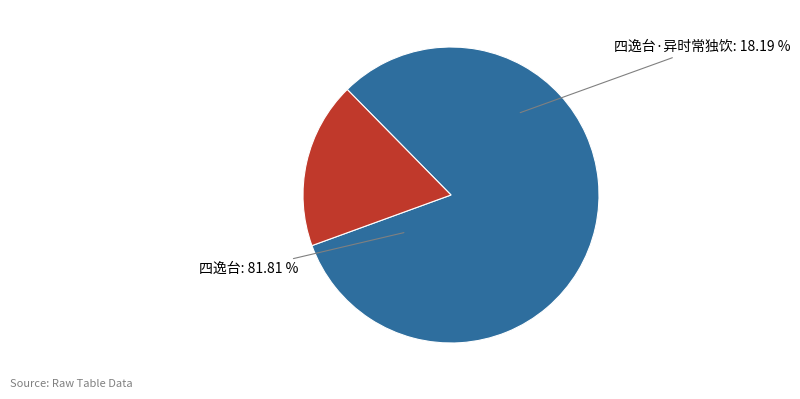

Do 四逸台 and 四逸台·异时常独饮 together represent more than half of the pie?

Yes